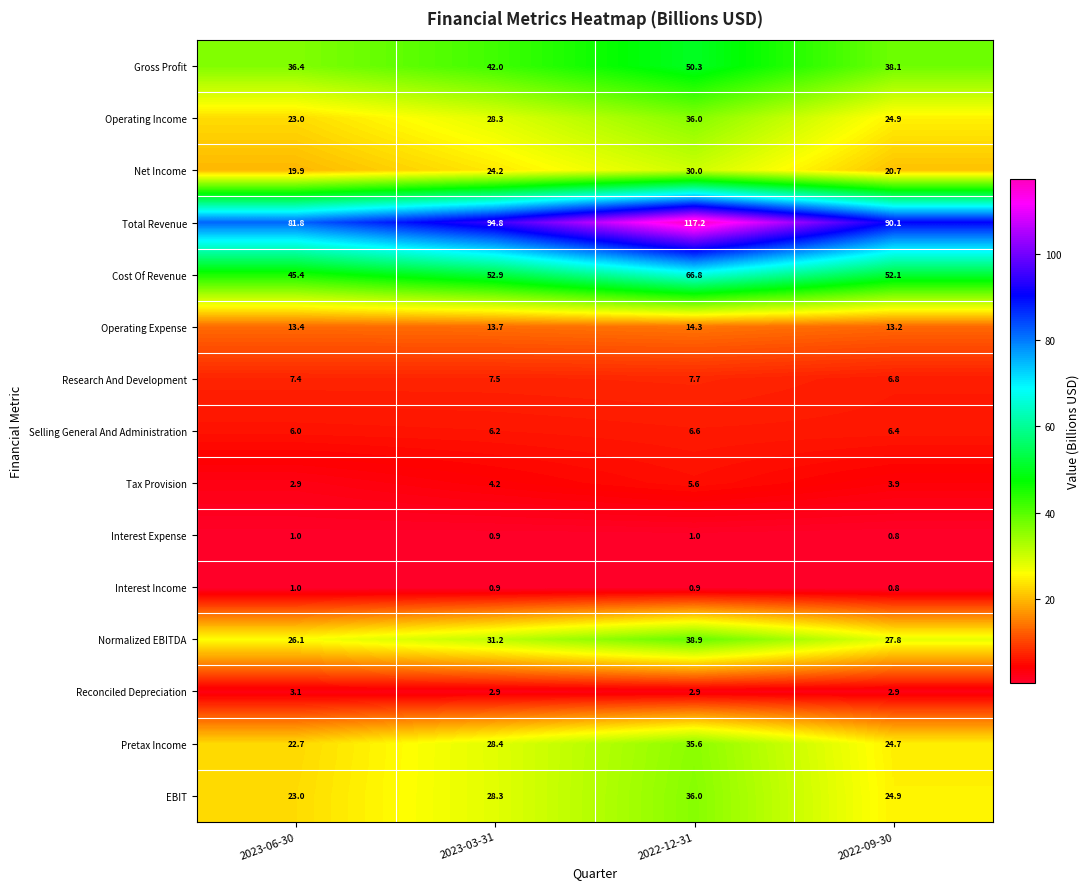

Count the number of data series in this chart.

15